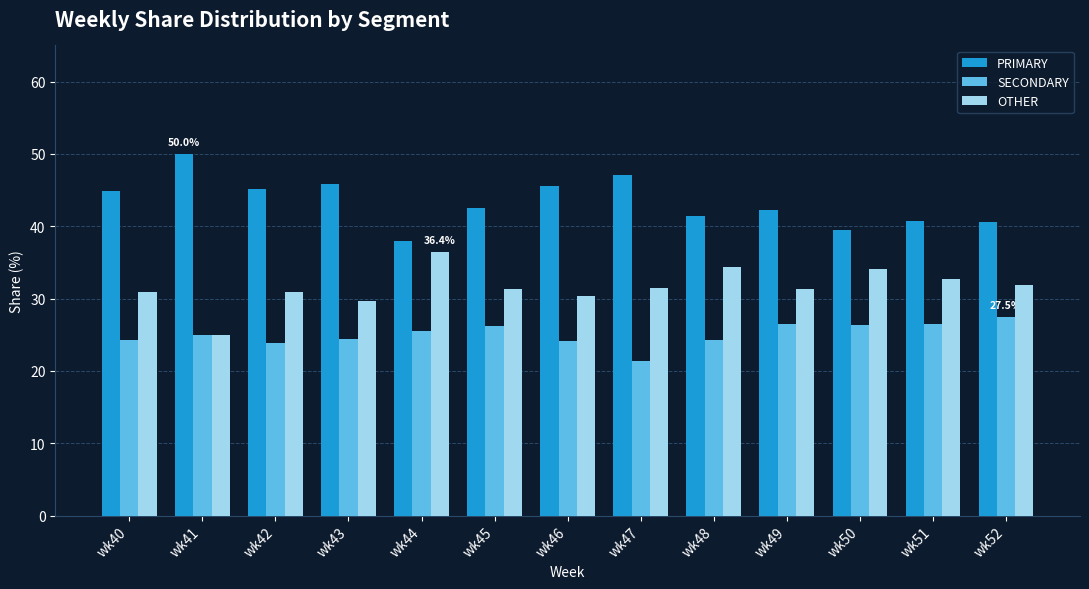

What is the average value of the PRIMARY series?

43.3